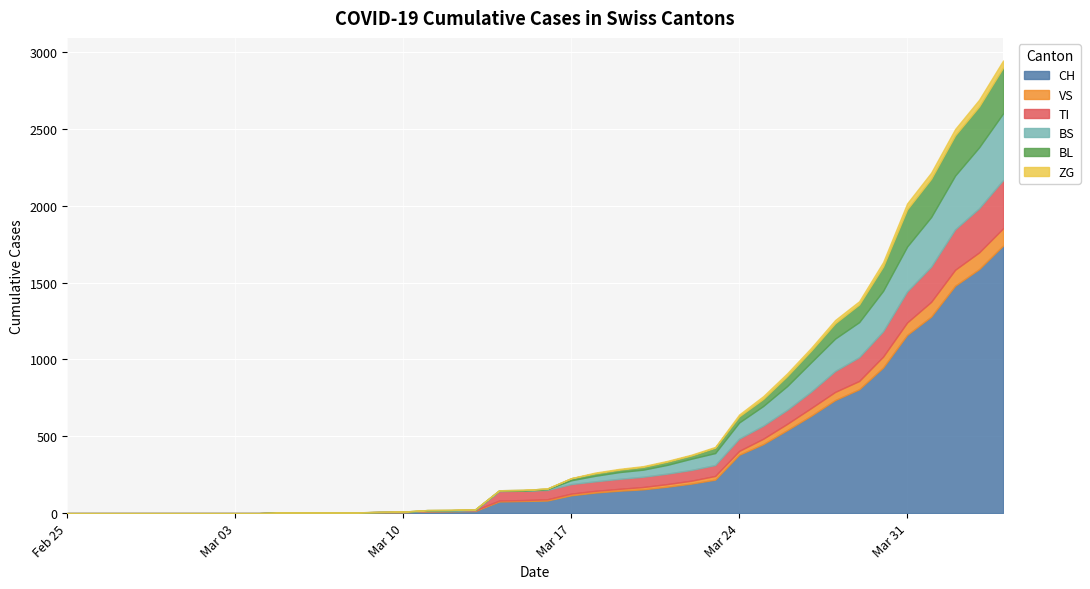

Between 20 and 23, which is larger?

23